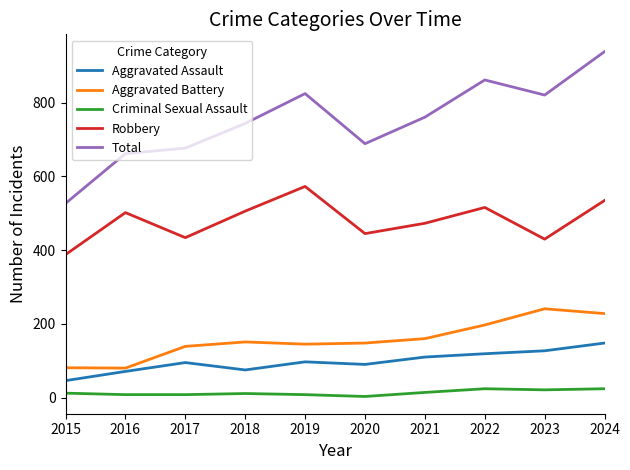

What is the difference between the maximum and second lowest values in the Robbery series?

143